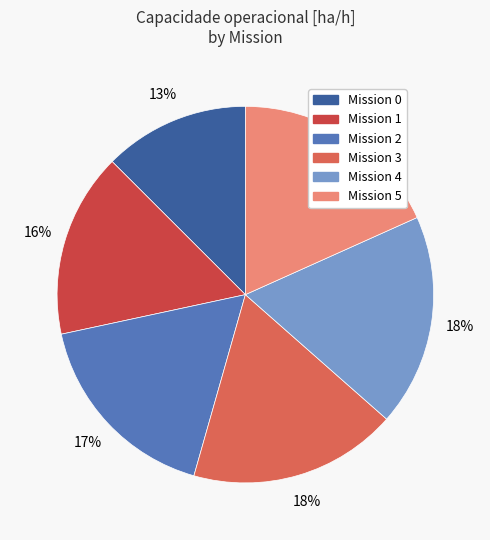

Is there a majority slice in this chart?

No